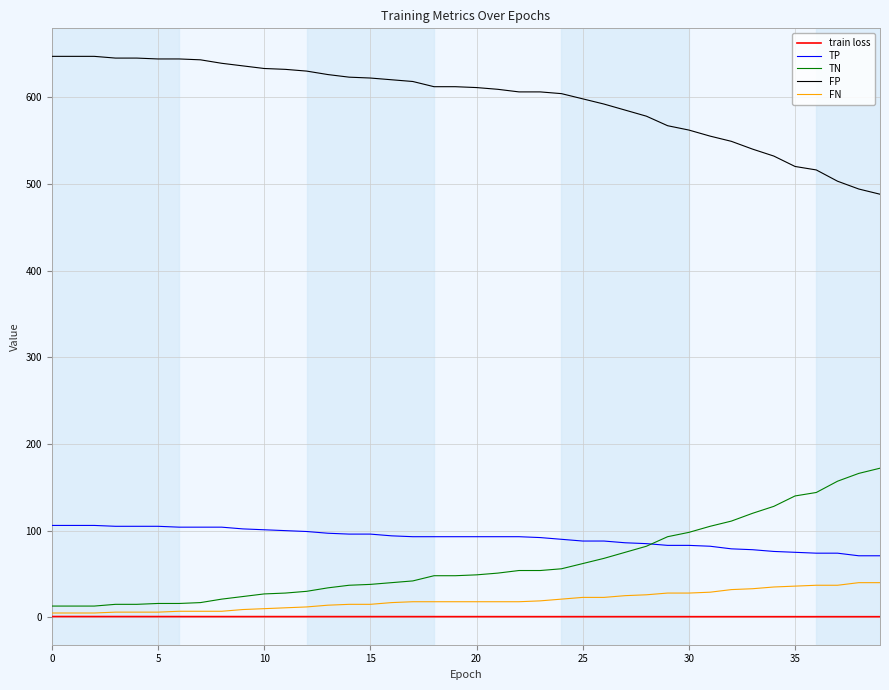

True or false: TP and FP intersect in this chart.

False